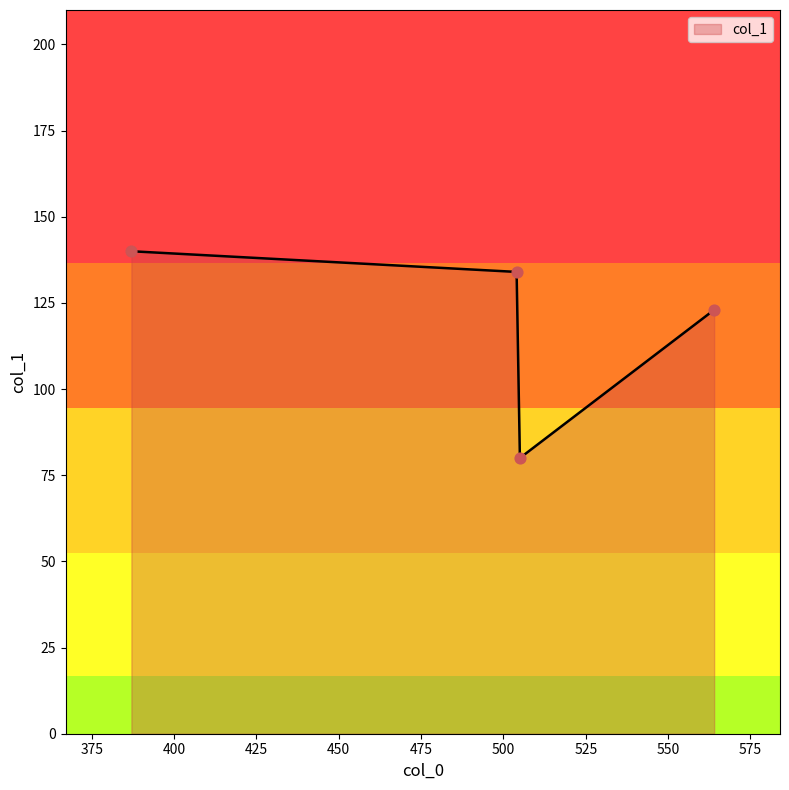

What is the minimum value shown in the chart?

80